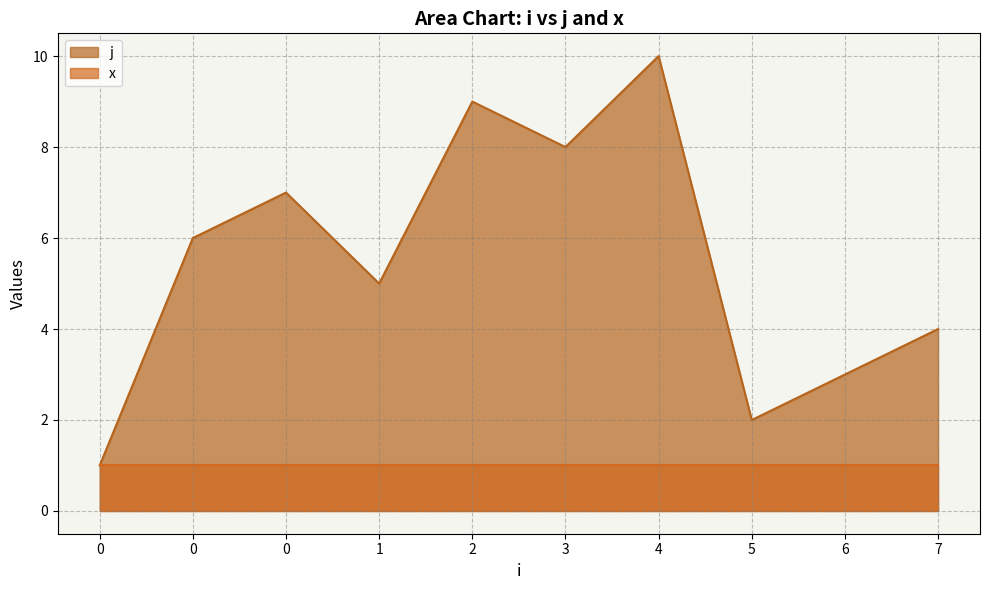

How many values are between 3 and 8?

6